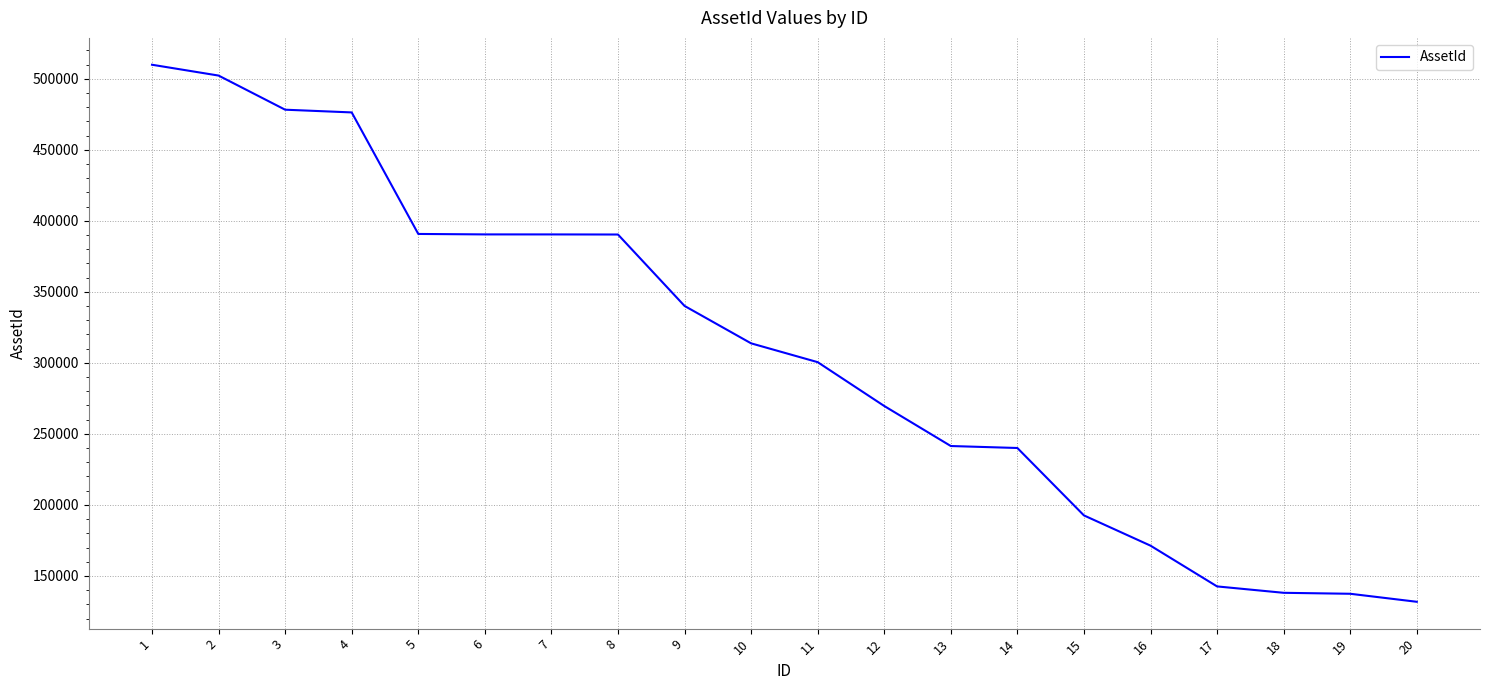

The value at 16 is 171302. True or false?

True